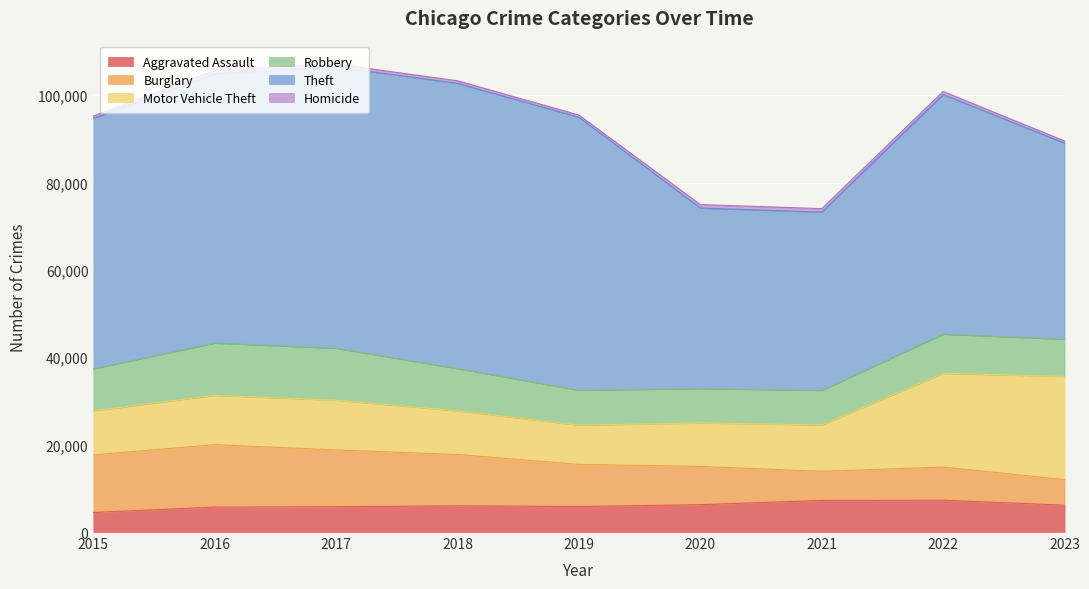

Where does the Burglary series first go above 9638?

2015